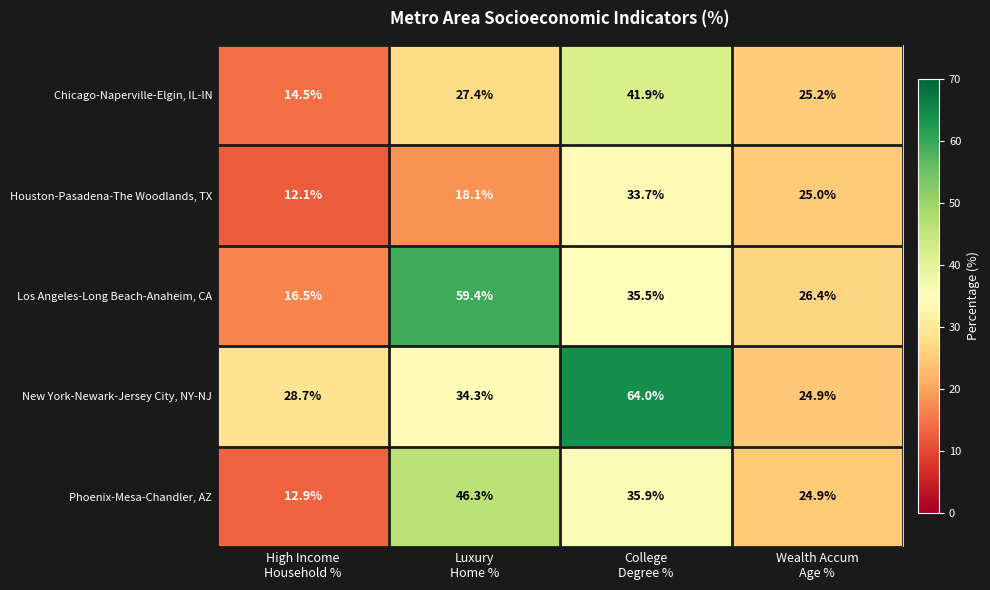

What is the sum of all New York-Newark-Jersey City, NY-NJ values?

151.9